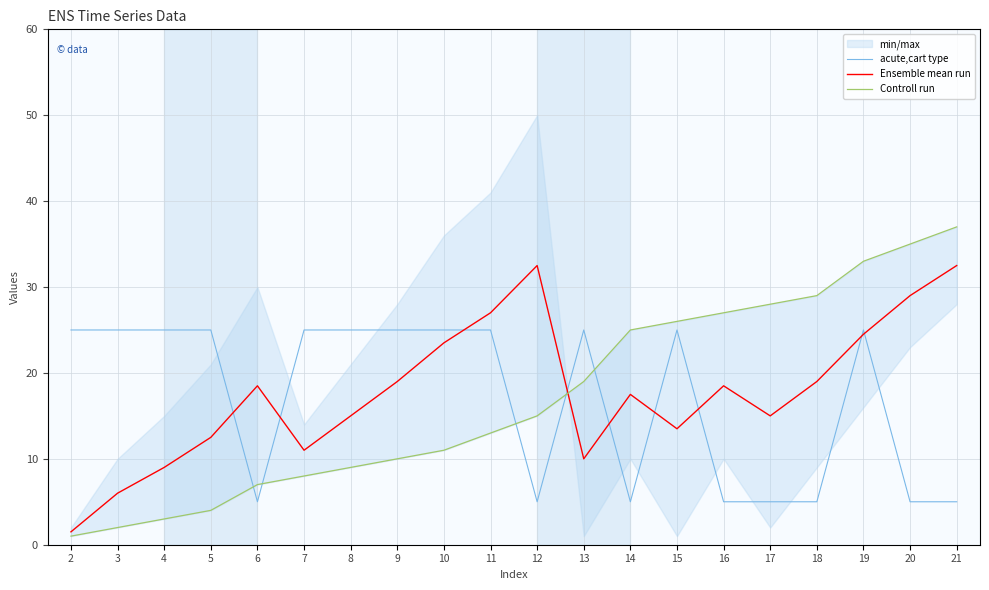

What is the difference between the maximum and minimum values in the Controll run series?

36.0